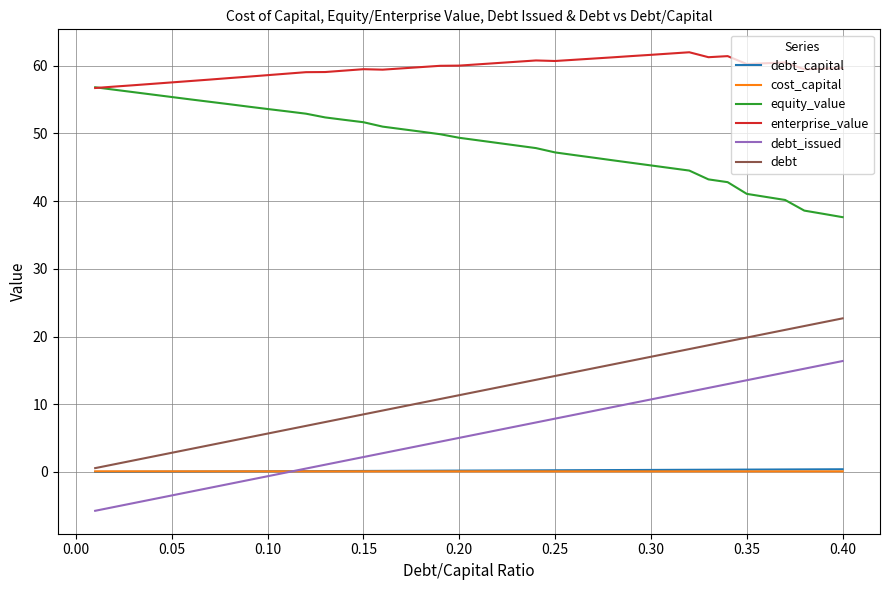

Which series has the largest total across all categories?

enterprise_value